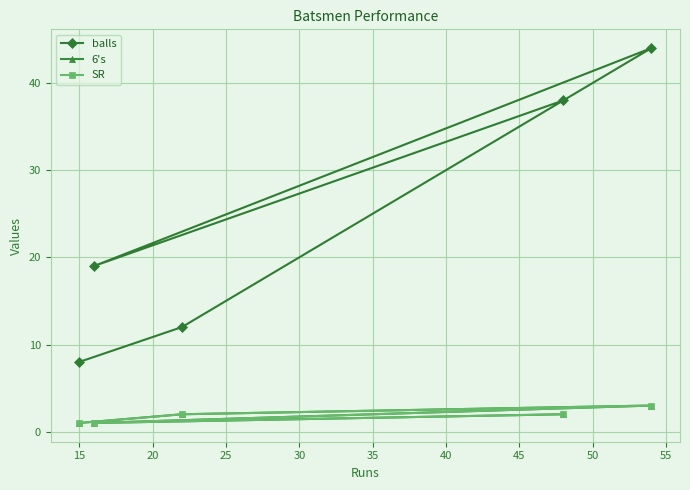

At how many categories does at least one series exceed 32?

2